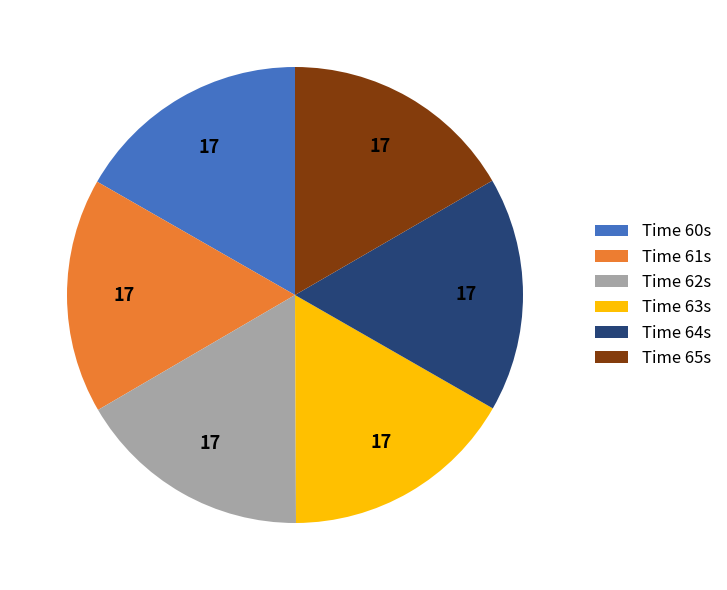

The Time 64s slice represents 28% of the pie. True or false?

False